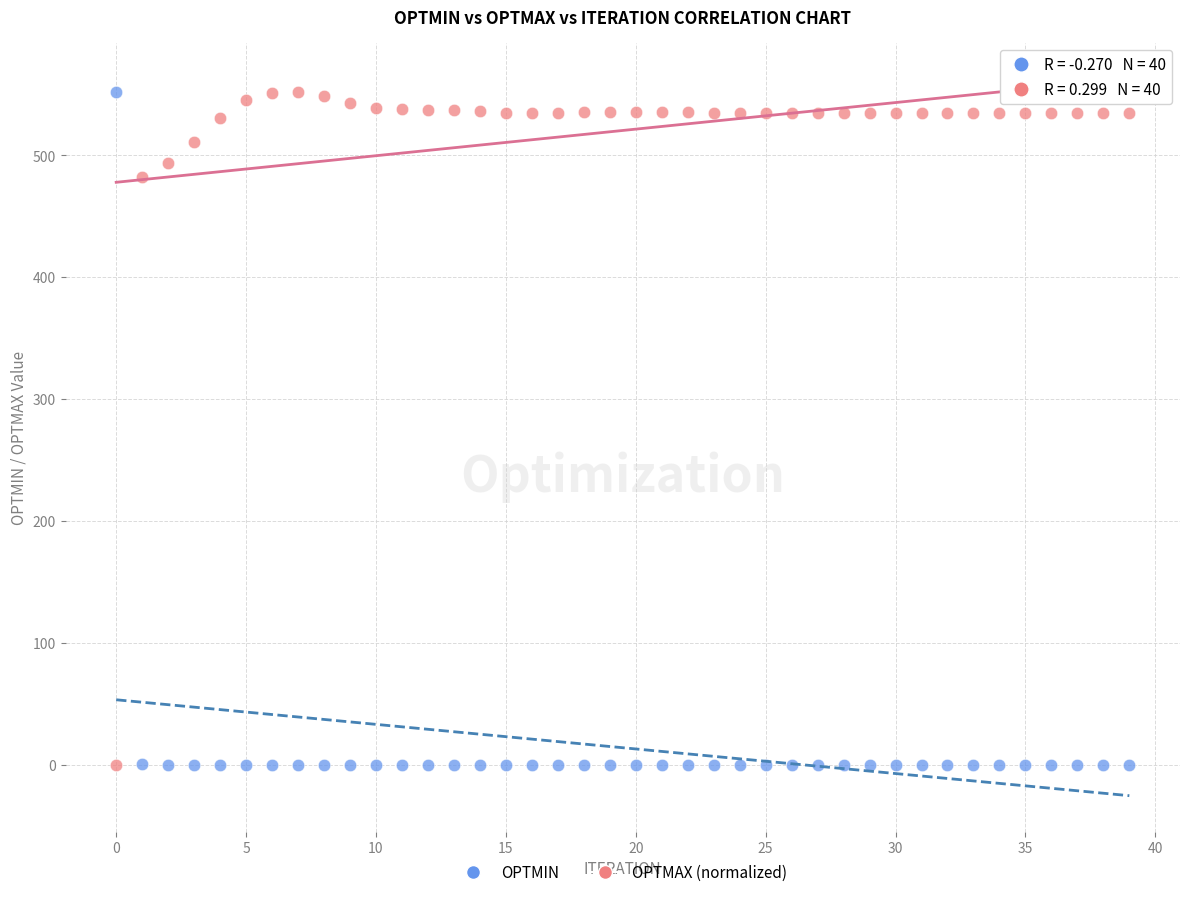

Across all data points, what is the range of Y values (max minus min)?

552.0